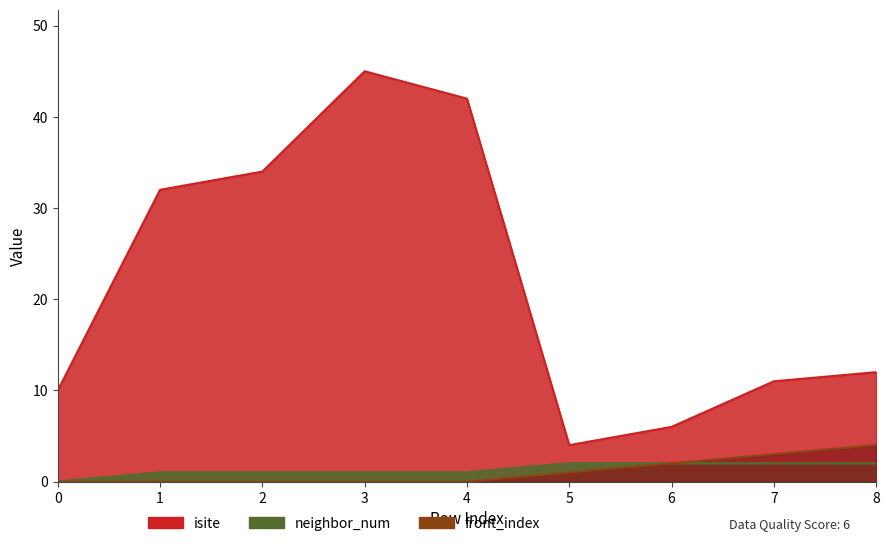

The neighbor_num series shows 2 at 6. True or false?

True